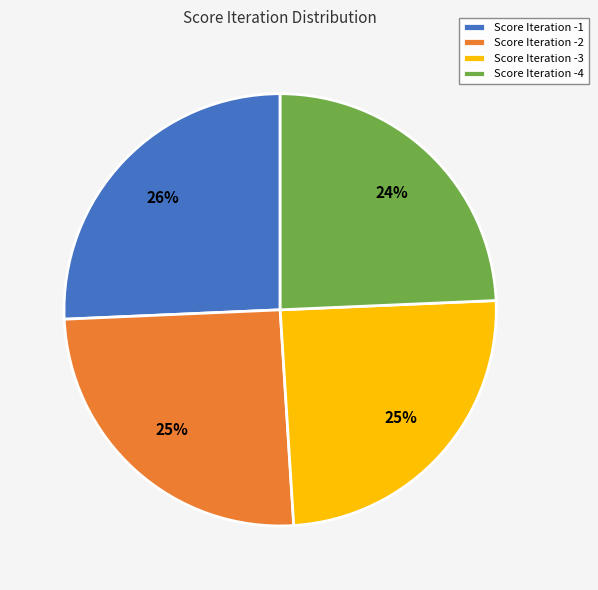

Is Score Iteration -1 the majority of the pie?

No